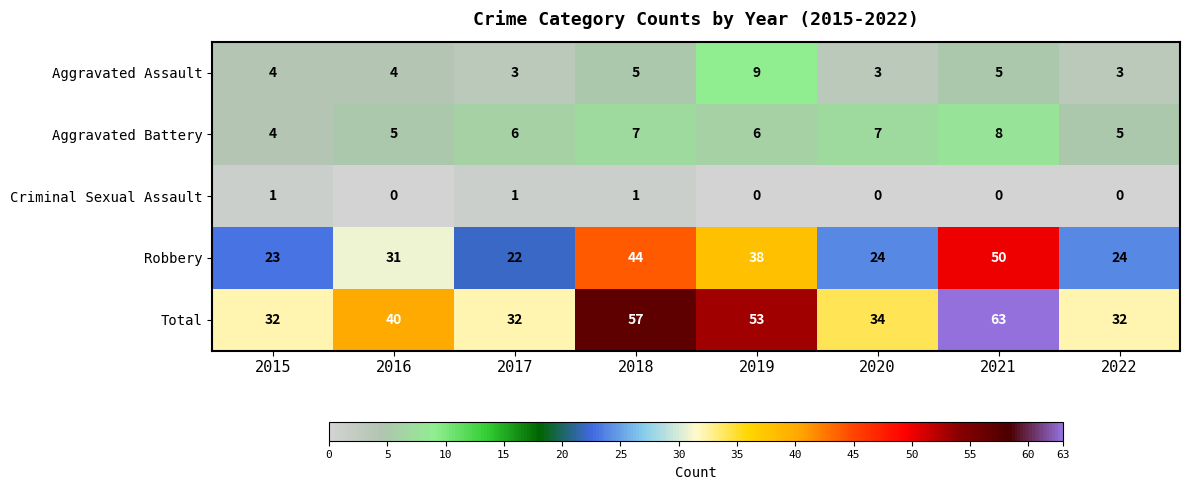

What is the greatest value displayed?

63